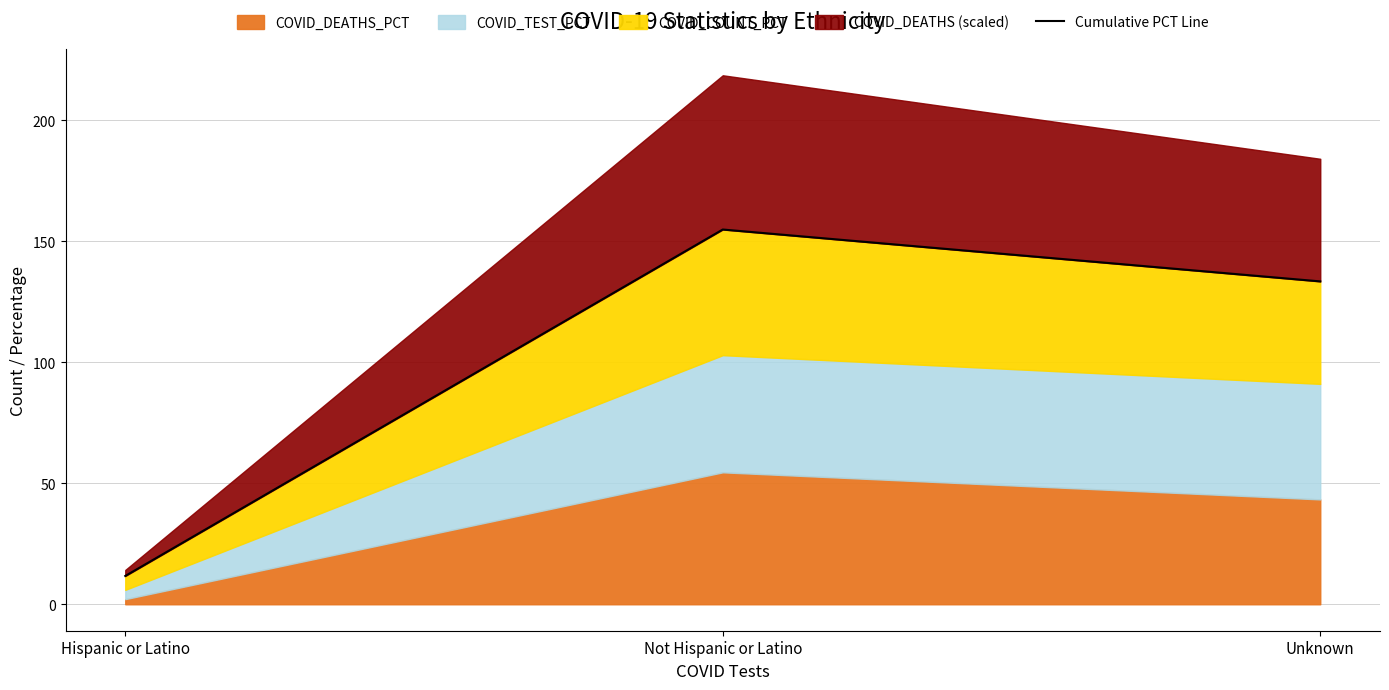

Reading left to right, list all the values displayed in this chart.

Hispanic or Latino=11.7	Not Hispanic or Latino=154.9	Unknown=133.4